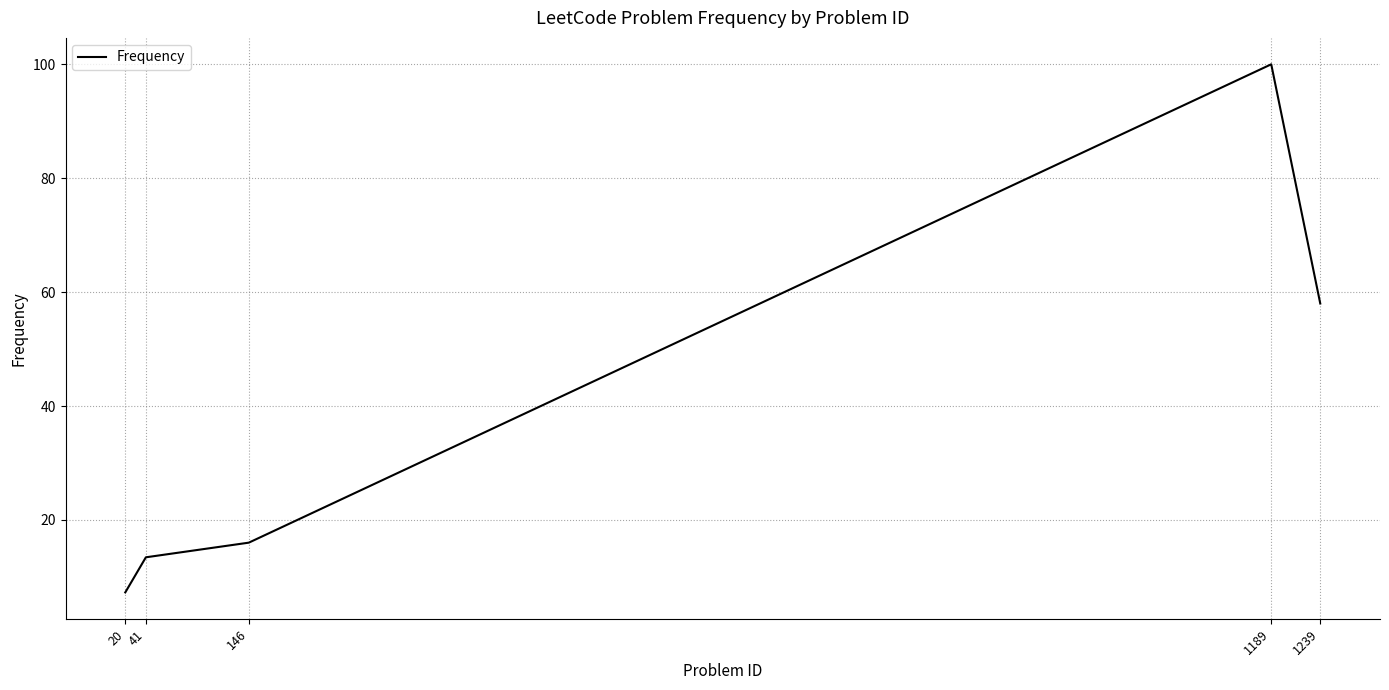

List the labels in order of value, smallest first.

20, 41, 146, 1239, 1189